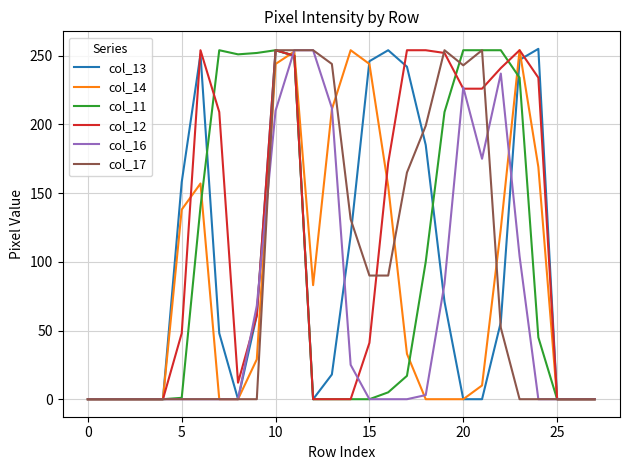

What is the greatest value displayed?

255